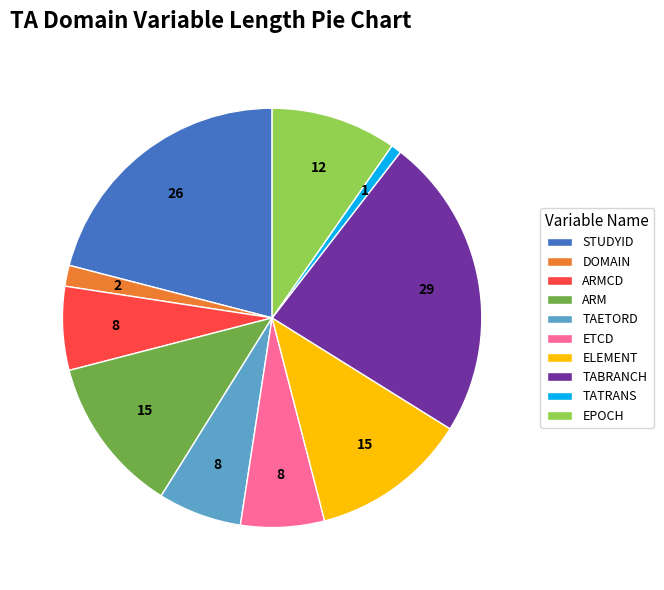

Is there any slice that represents more than half of the pie?

No